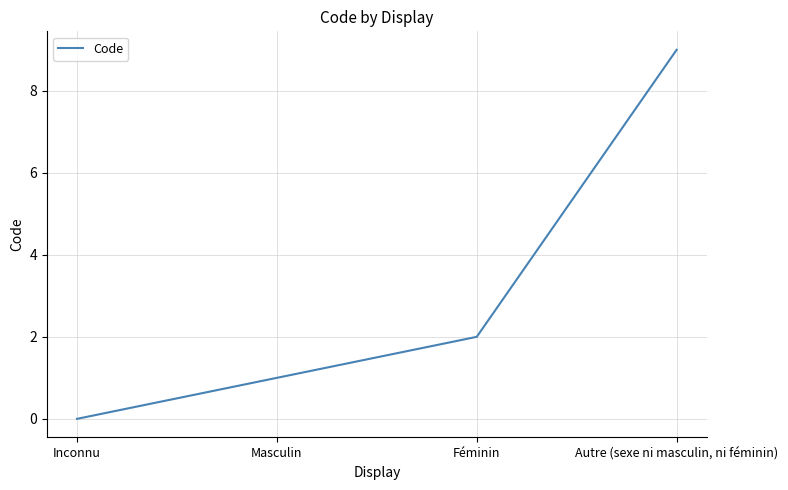

What is the difference between the values at Féminin and Autre (sexe ni masculin, ni féminin)?

7